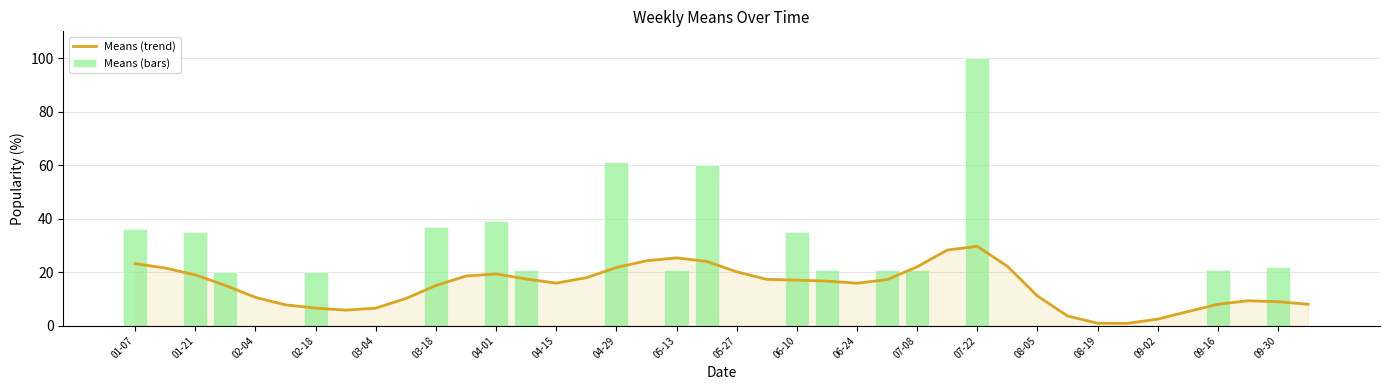

At how many categories does at least one series exceed 20?

20